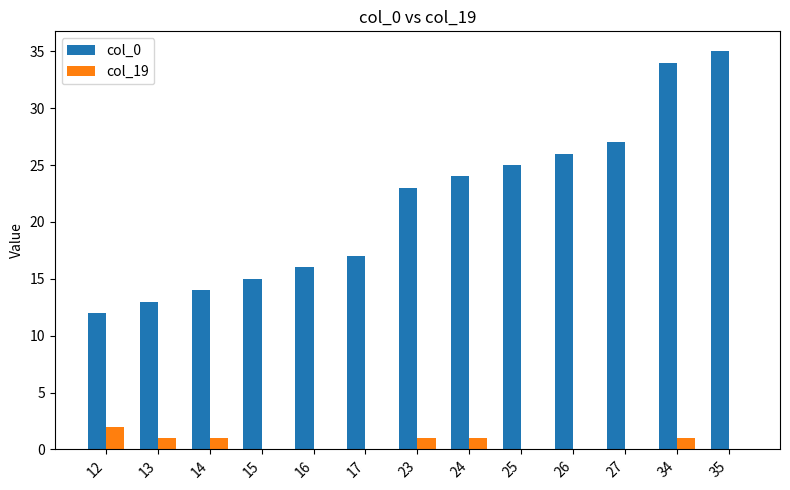

What is the sum of all col_19 values?

7